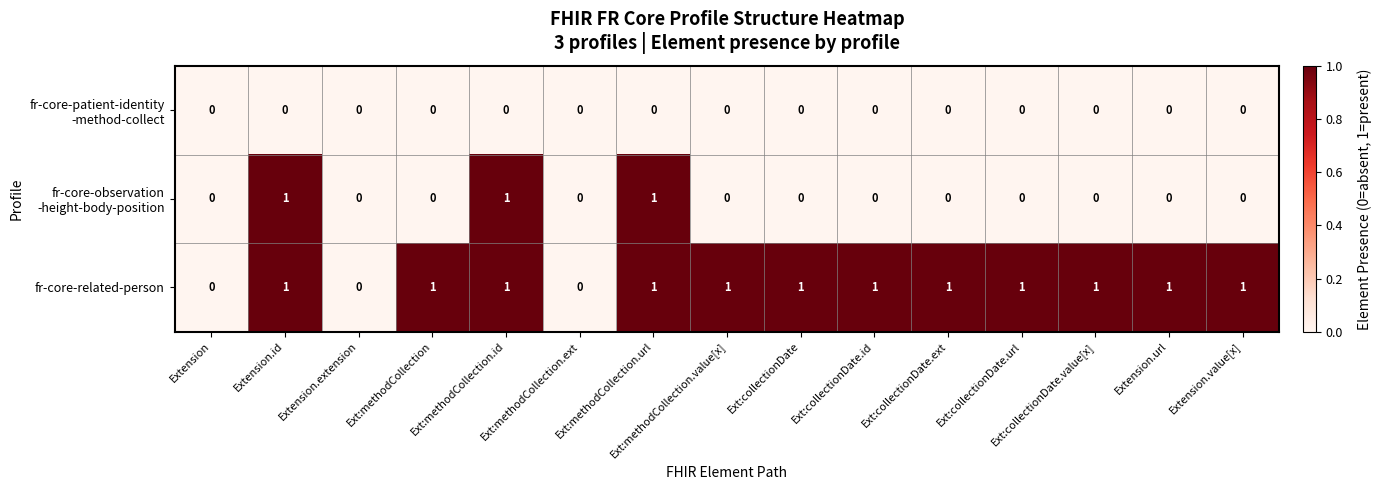

How many data points does each series have?

15